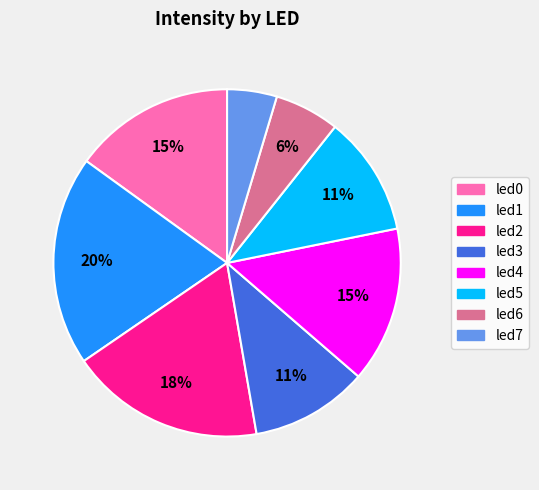

Which category has the biggest portion of the pie?

led1